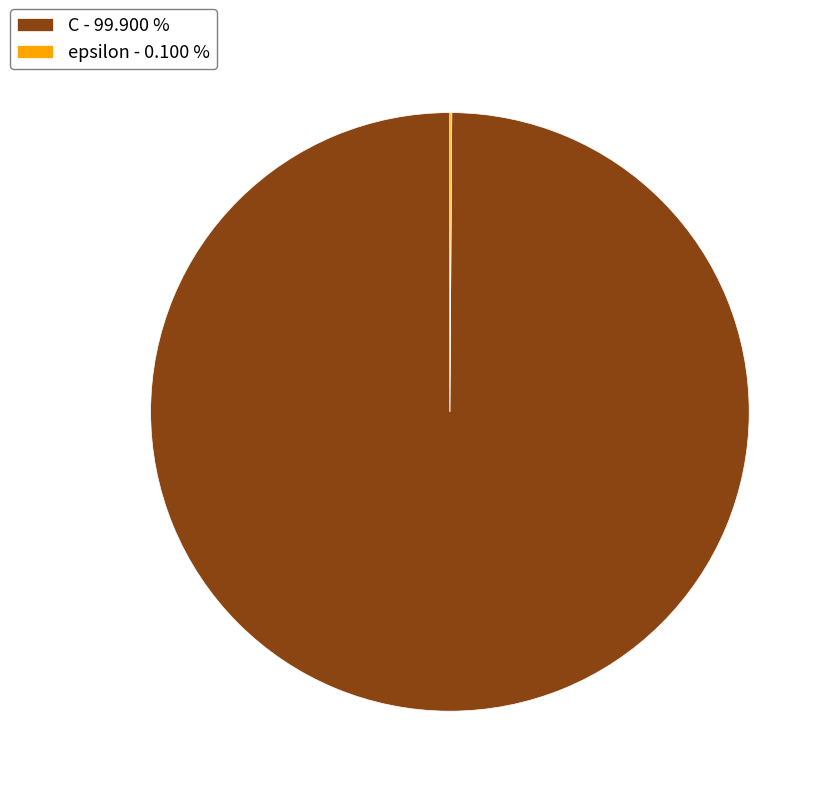

Is there a majority slice in this chart?

Yes